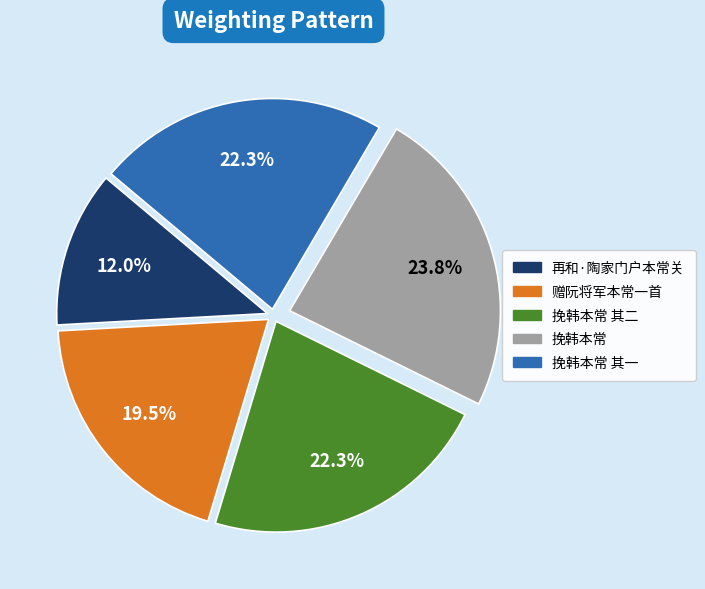

Is there any slice that represents more than half of the pie?

No